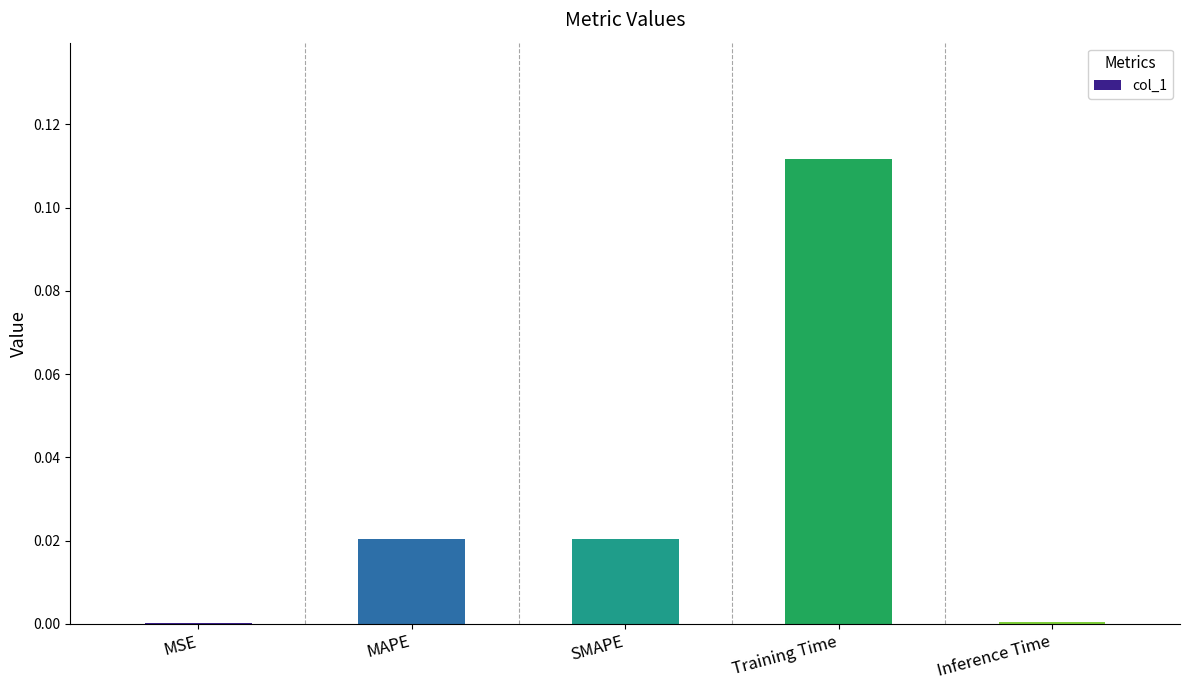

The chart shows a value of 0.0 at MAPE. True or false?

True